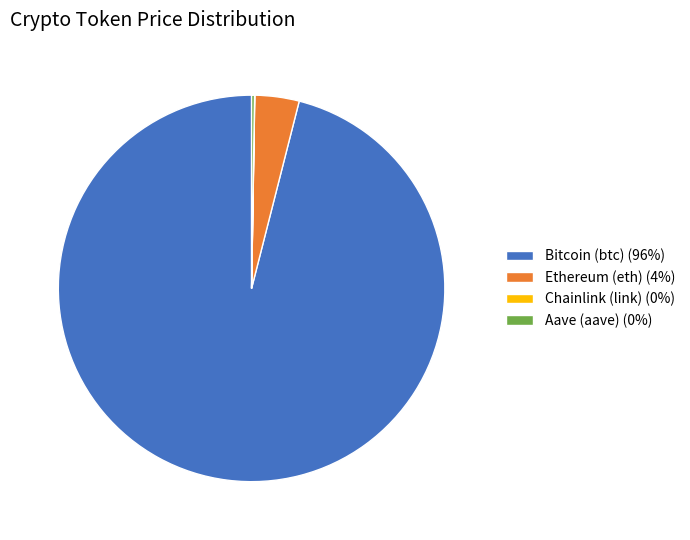

Is it true that Ethereum (eth) is 4% of the pie?

True